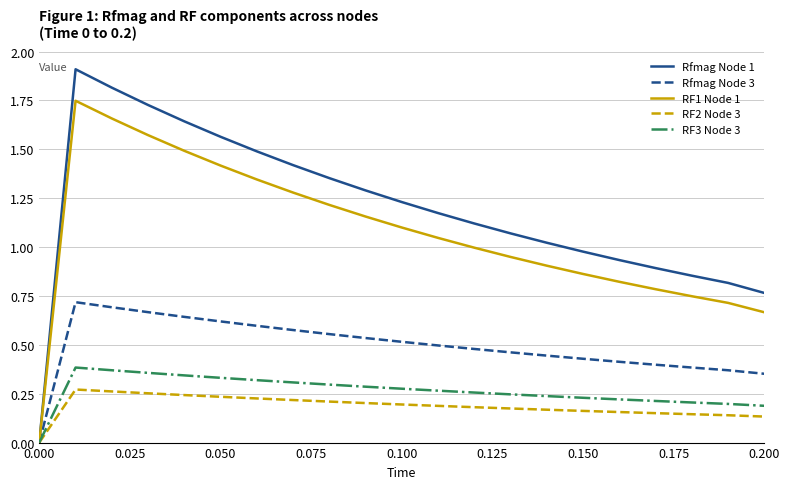

Which series has the largest total across all categories?

Rfmag Node 1